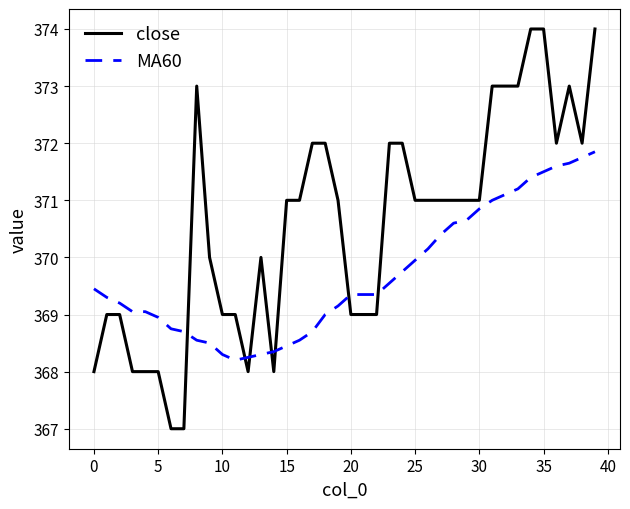

Which series has the largest range (max minus min)?

close